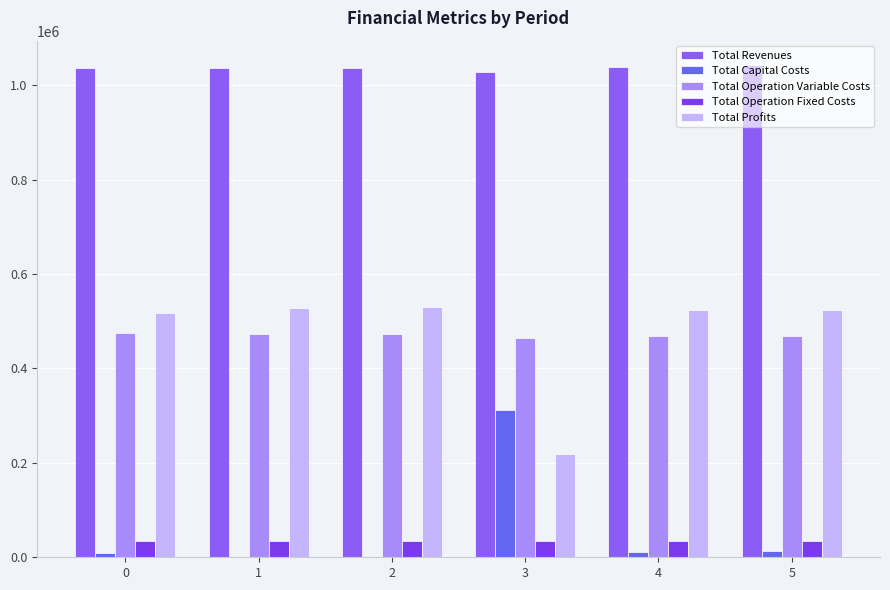

The Total Operation Fixed Costs series shows 34552.4 at 2. True or false?

True